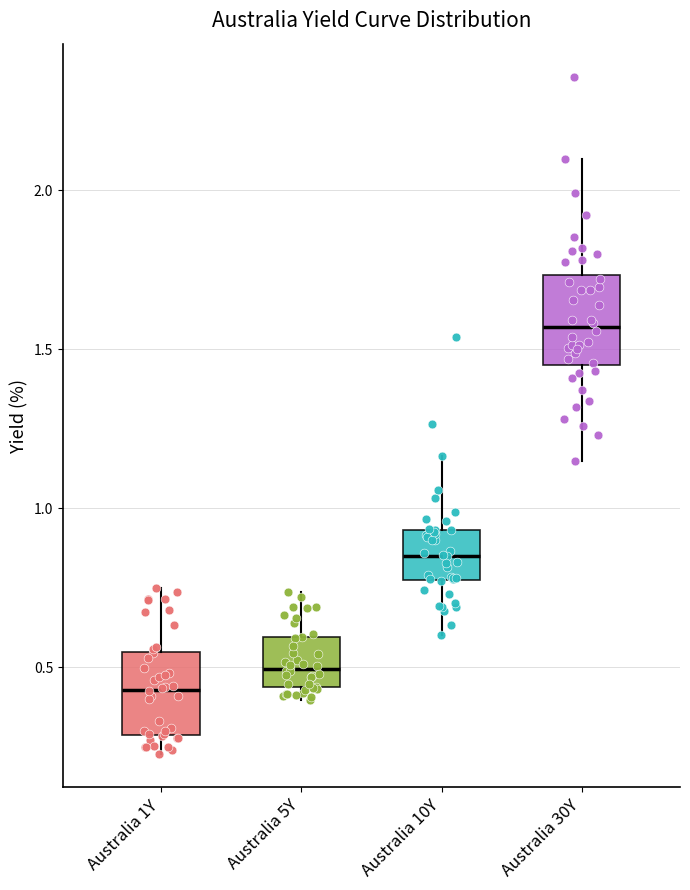

Reading left to right, transcribe this box plot: for each box, give where its median line is, the range the box spans, and where its two whiskers end, as read against the y-axis. The values are not printed on the chart, so give them approximately, as read against the axis.

Australia 1Y: median 0.45, box 0.30 to 0.55, whiskers 0.25 to 0.75
Australia 5Y: median 0.50, box 0.45 to 0.60, whiskers 0.40 to 0.75
Australia 10Y: median 0.85, box 0.75 to 0.95, whiskers 0.60 to 1.15
Australia 30Y: median 1.55, box 1.45 to 1.75, whiskers 1.15 to 2.10